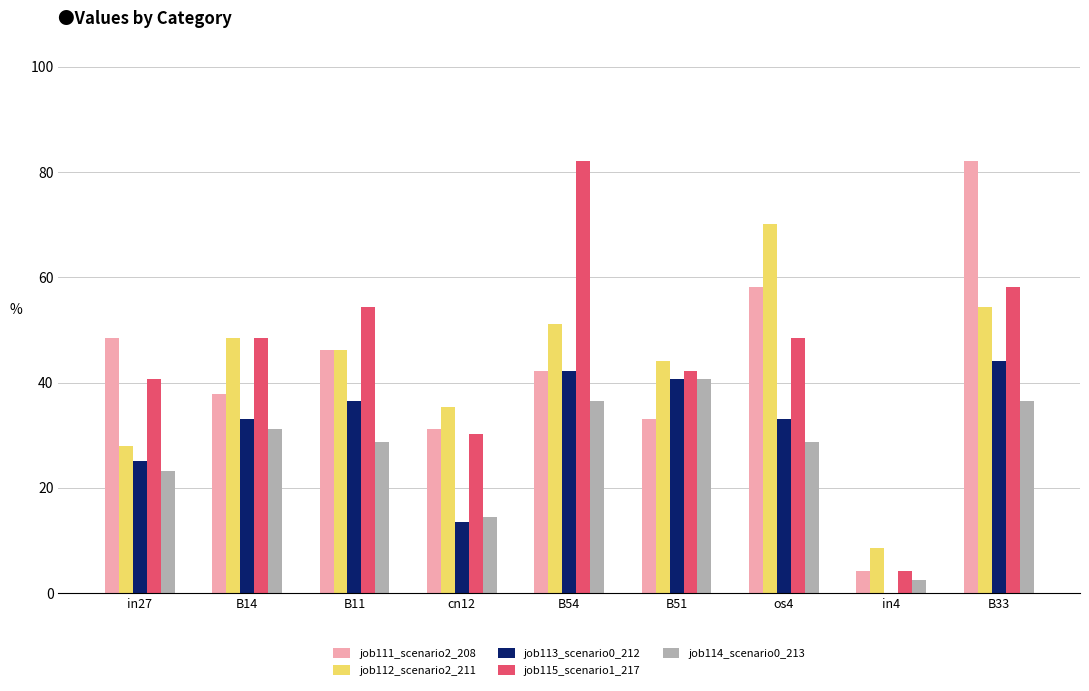

What is the total value across all series at B51?

200.8